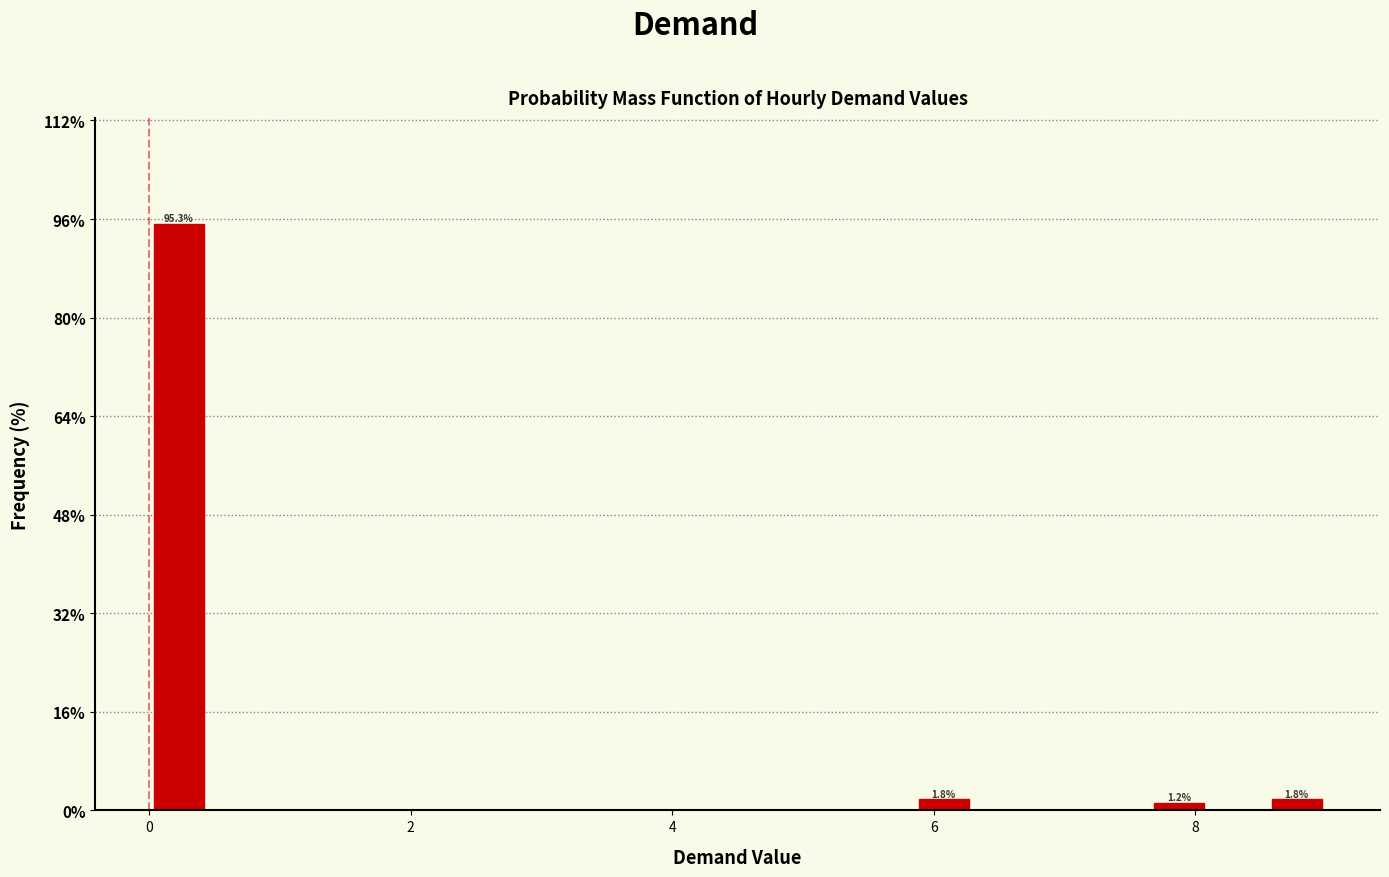

Around what value on the x-axis is the tallest bar? Give the approximate position of its centre, as read against the axis.

0.2